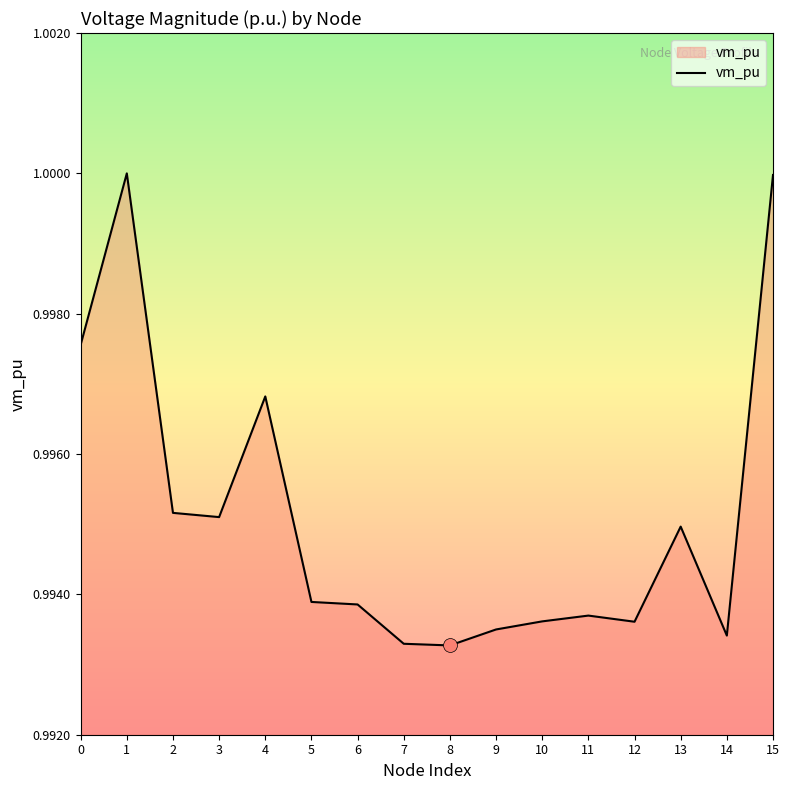

Which has a higher value, 15 or 6?

15